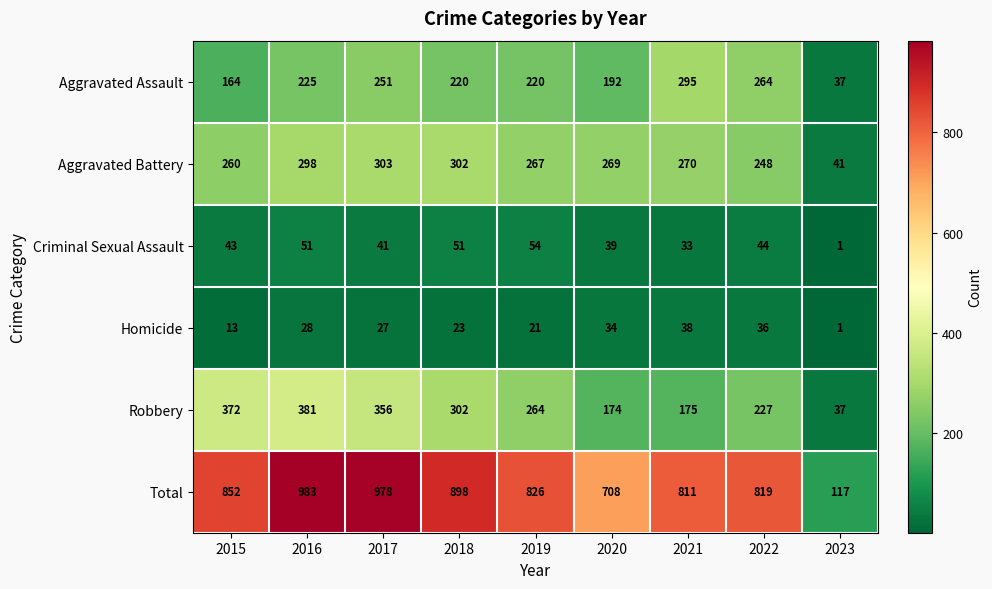

Rank the categories by Aggravated Battery value from lowest to highest.

2023, 2022, 2015, 2019, 2020, 2021, 2016, 2018, 2017